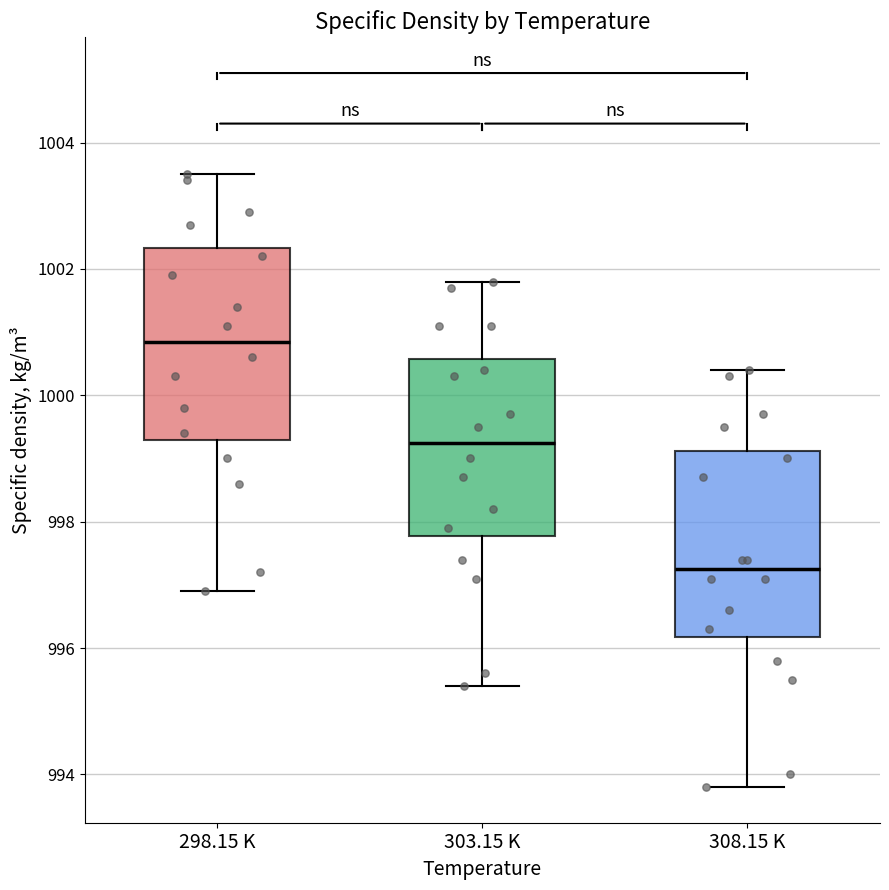

Which box has the highest median line?

298.15 K